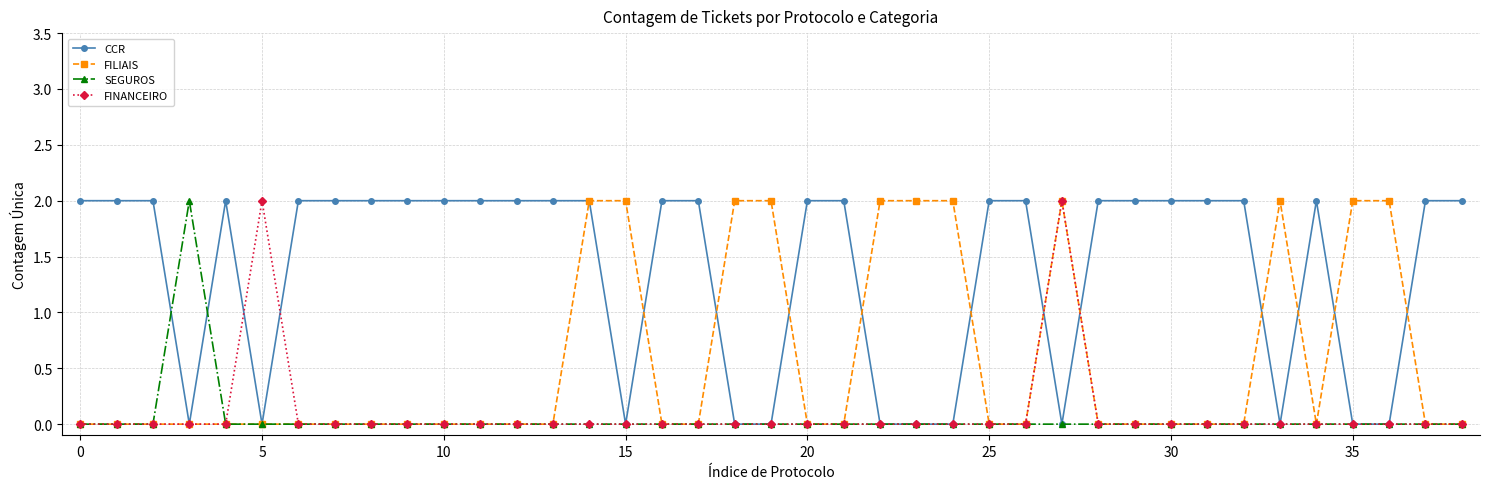

True or false: SEGUROS has more than 0 interior local peaks.

True